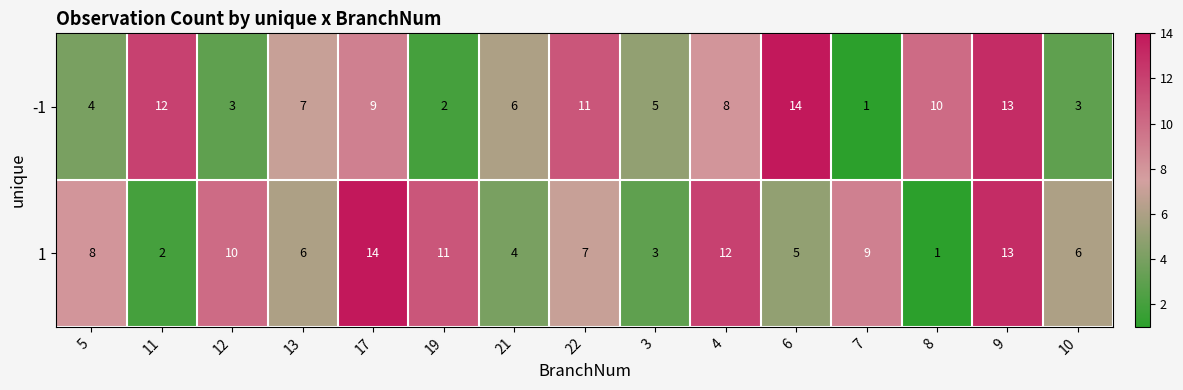

What is the average value of the 1 series?

7